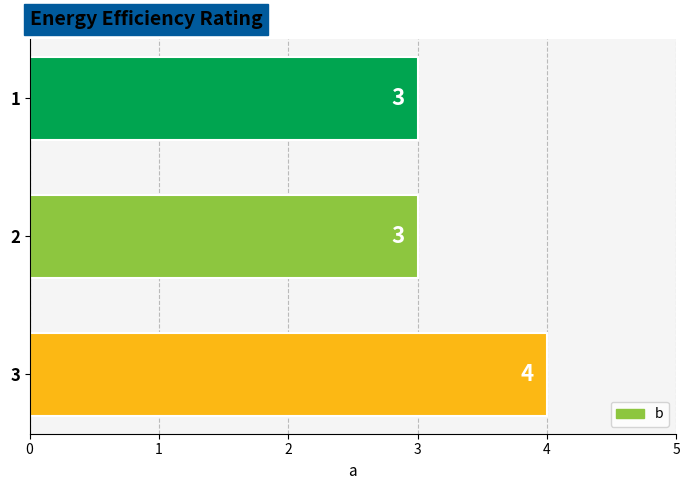

What is the value of the 1st bar from the top?

3